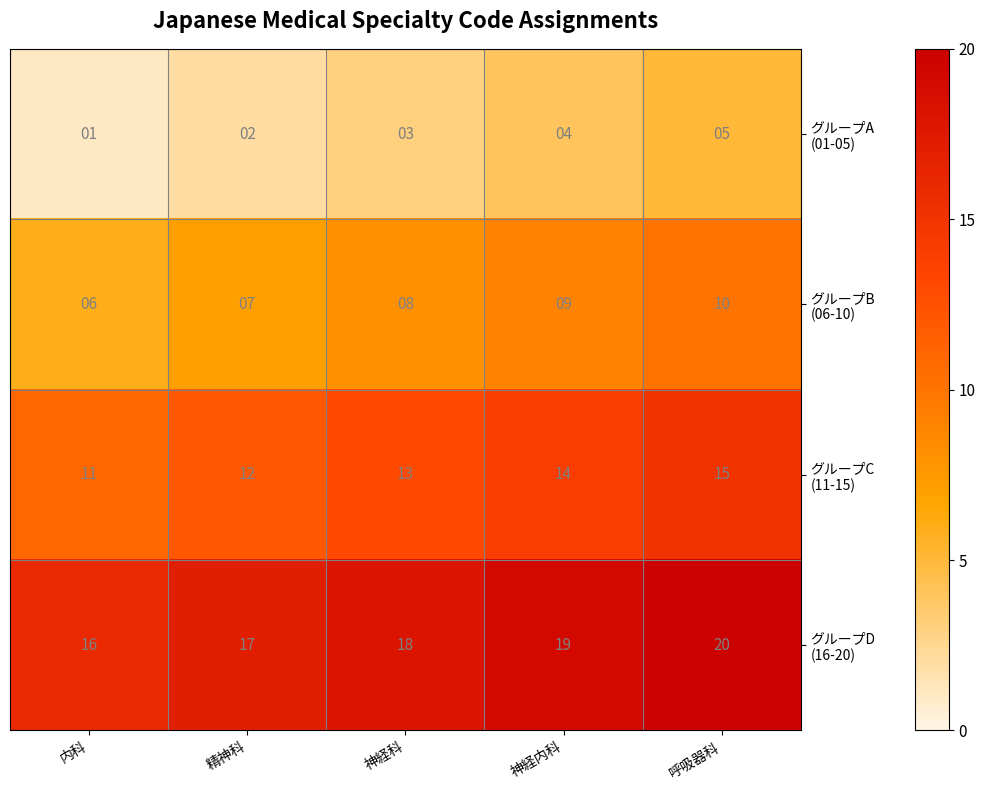

What is the total value across all series at 精神科?

38